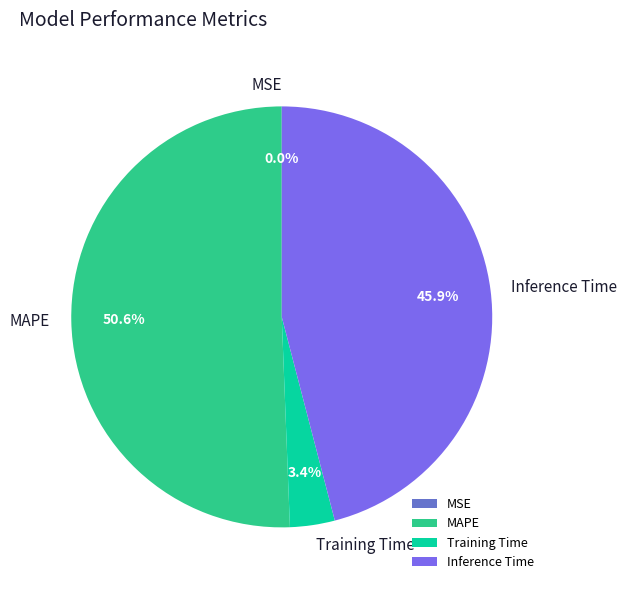

Between MAPE and Training Time, which is larger?

MAPE